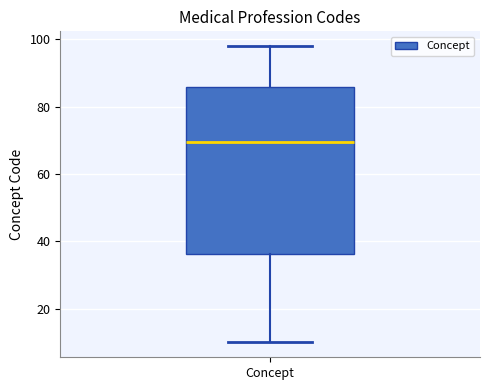

Transcribe this box plot: give where the median line is, the range the box spans, and where the two whiskers end, as read against the y-axis. The values are not printed on the chart, so give them approximately, as read against the axis.

median 70, box 36 to 86, whiskers 10 to 98